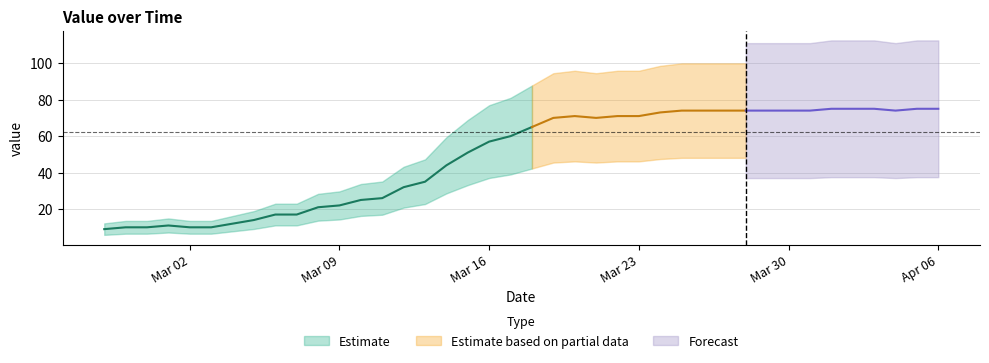

Reading left to right, transcribe all the data shown in this chart.

9	10	10	11	10	10	12	14	17	17	21	22	25	26	32	35	44	51	57	60	65	70	71	70	71	71	73	74	74	74	74	74	74	74	75	75	75	74	75	75